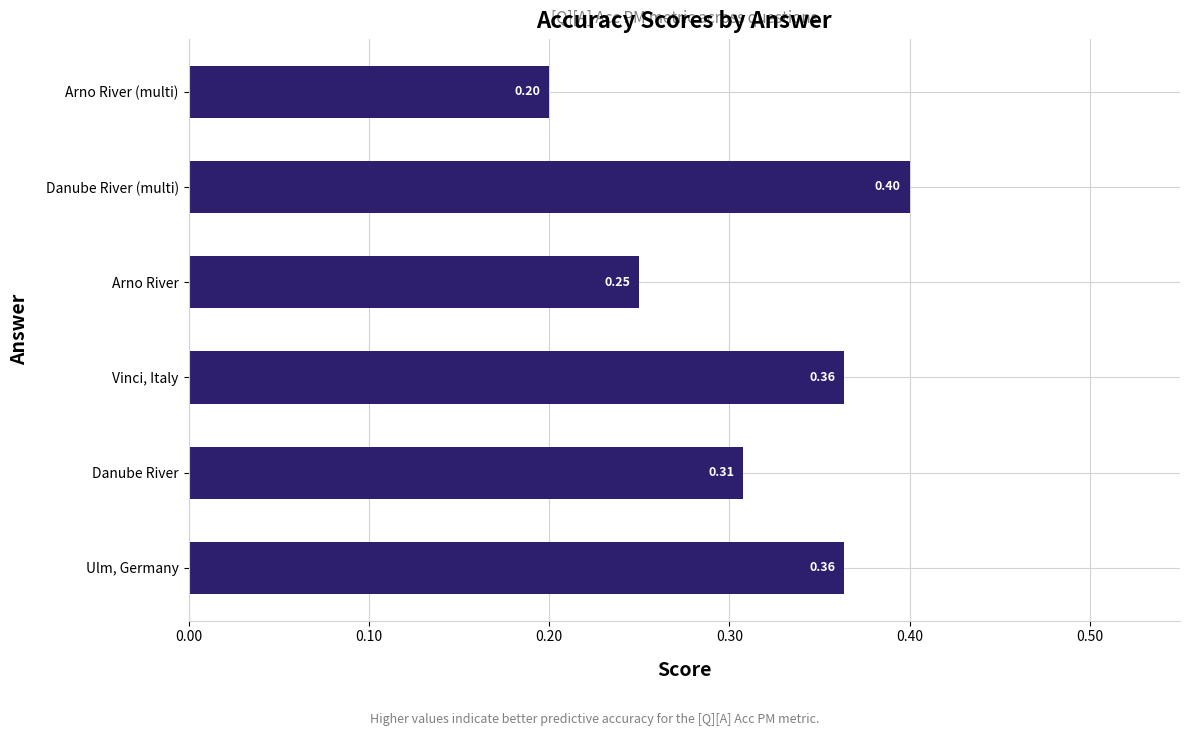

What is the sum of the values at Danube River and Danube River (multi)?

0.7